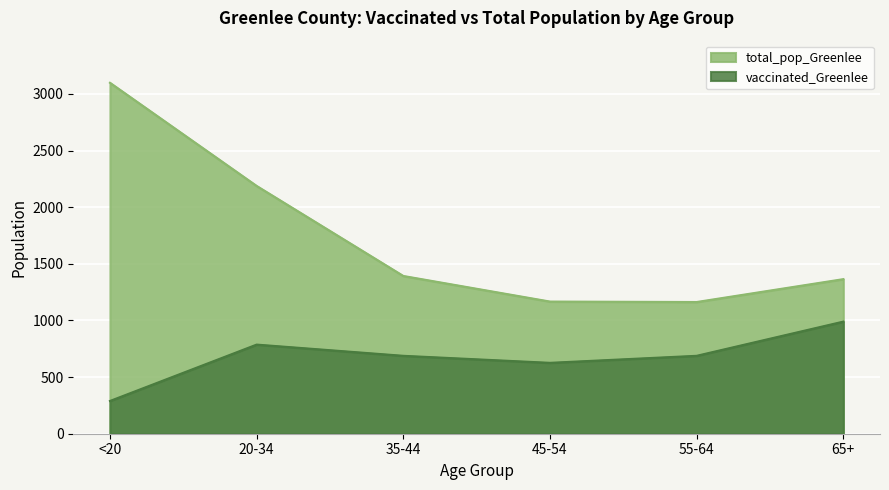

Reading right to left, extract all data points from this chart.

vaccinated_Greenlee: 990	688	626	688	787	289
total_pop_Greenlee: 1365	1163	1167	1393	2188	3099